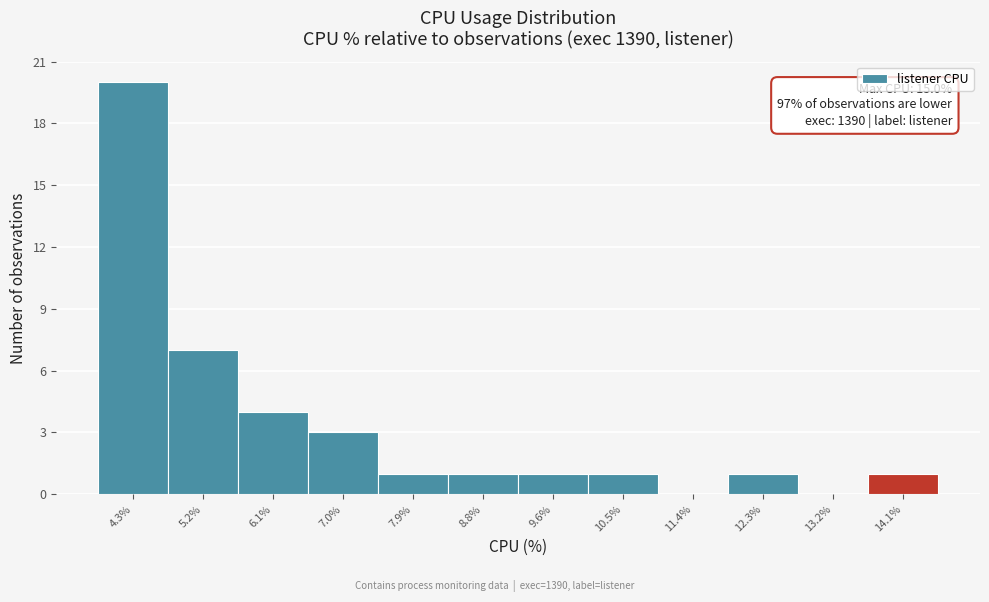

Reading right to left, transcribe all the data shown in this chart.

14.1%=1	13.2%=0	12.3%=1	11.4%=0	10.5%=1	9.6%=1	8.8%=1	7.9%=1	7.0%=3	6.1%=4	5.2%=7	4.3%=20